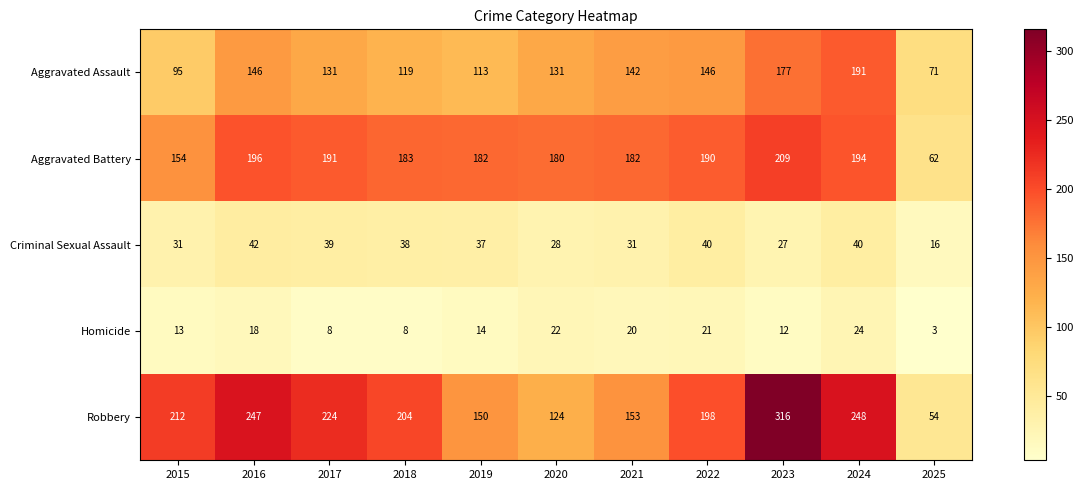

Which label corresponds to the largest value in the chart?

2023